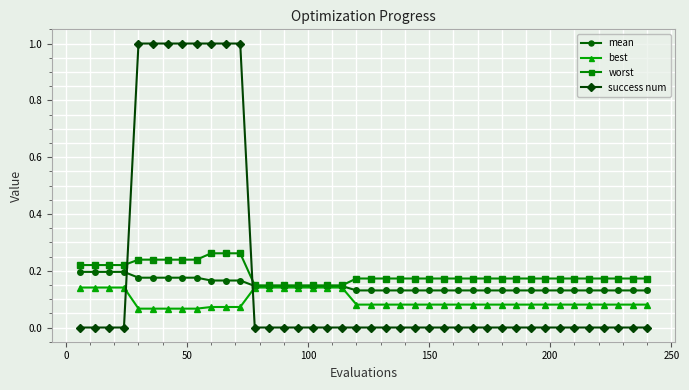

How many data points does each series have?

40